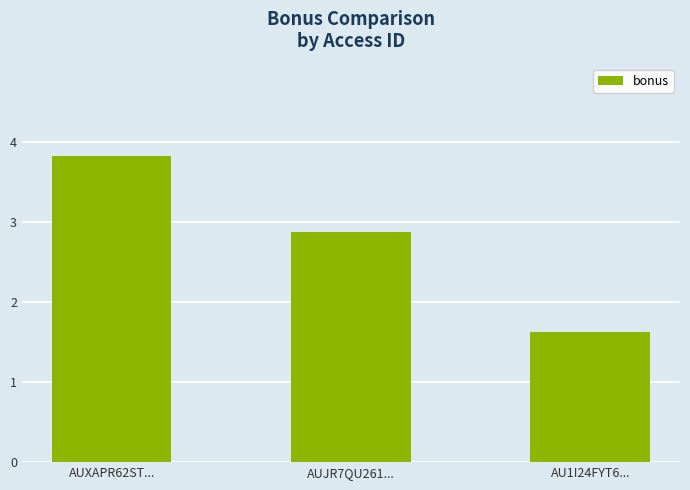

What is the label of the 3rd bar from the right?

AUXAPR62ST...